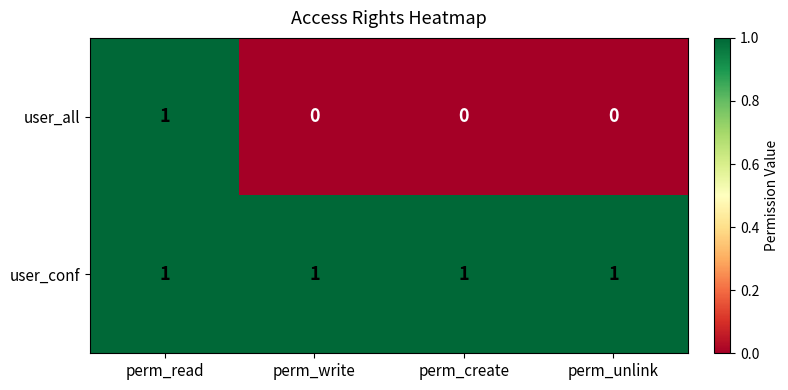

Between perm_read and perm_create, which series saw the biggest shift?

user_all